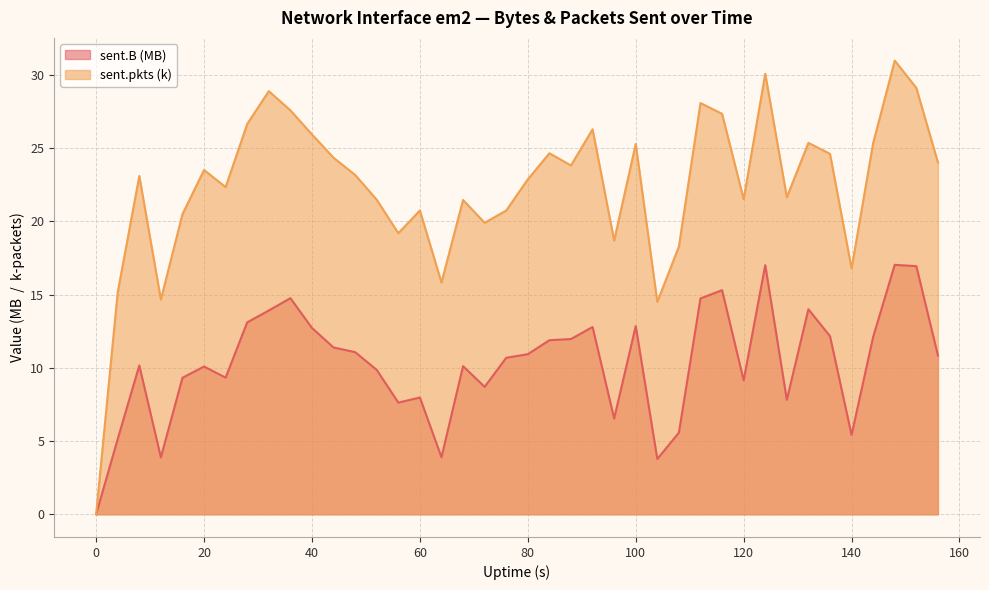

List the series in order of their peak value, lowest first.

sent.B (MB), sent.pkts (k)